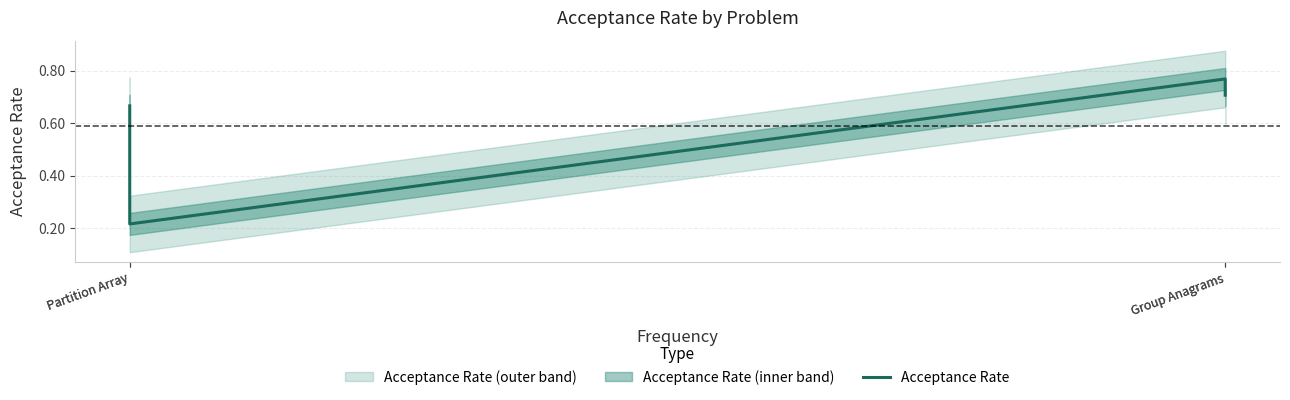

Count the number of data series in this chart.

1